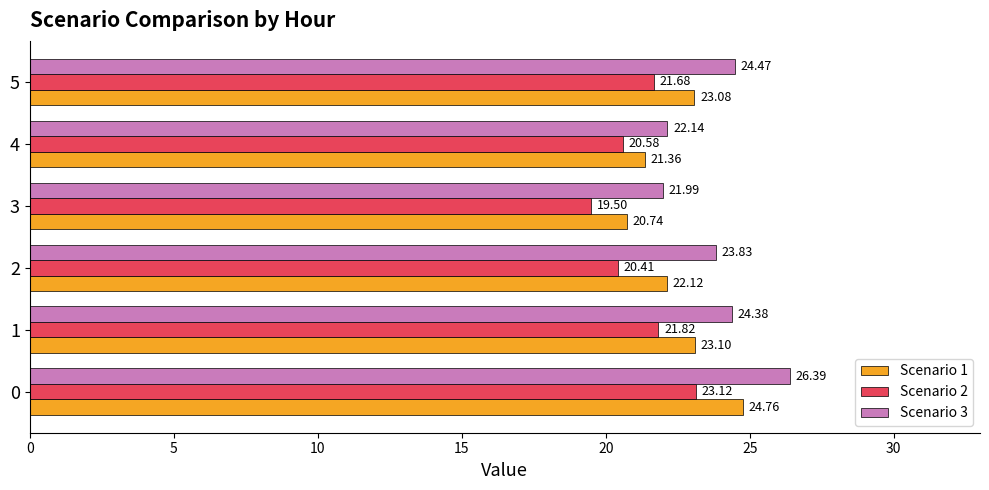

Rank the series by their maximum value, from lowest to highest.

Scenario 2, Scenario 1, Scenario 3